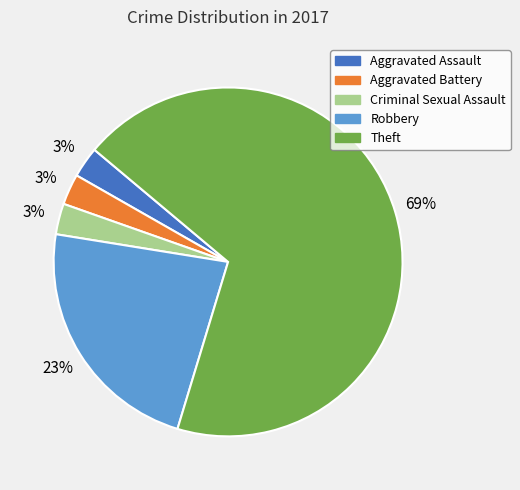

To the nearest percent, what is the average slice percentage?

20%